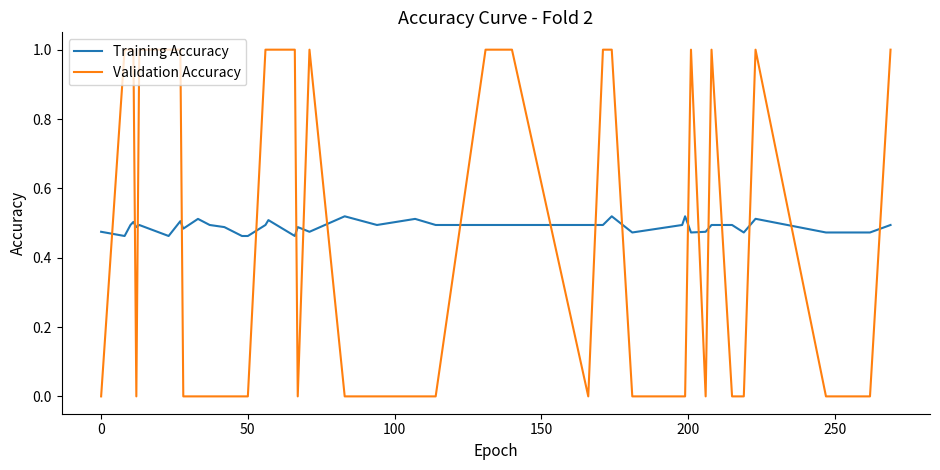

List the series in order of their peak value, lowest first.

Training Accuracy, Validation Accuracy